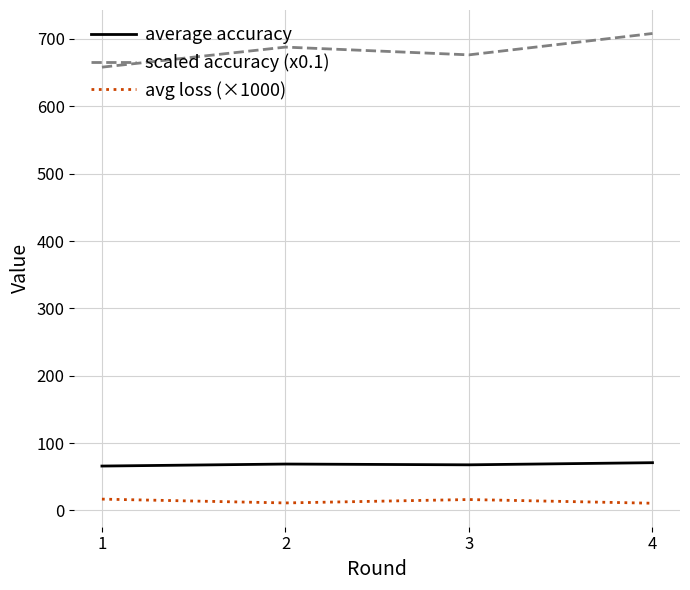

What is the difference between the highest and lowest values at 4?

697.6